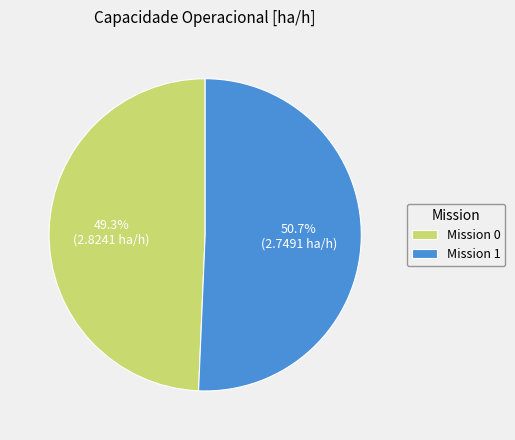

Rank the categories by value from lowest to highest.

Mission 0, Mission 1